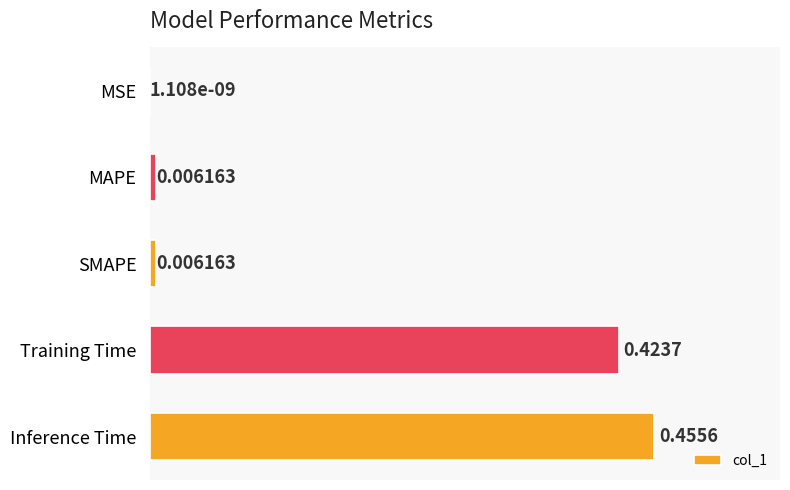

What is the change in value from Training Time to MAPE?

-0.4